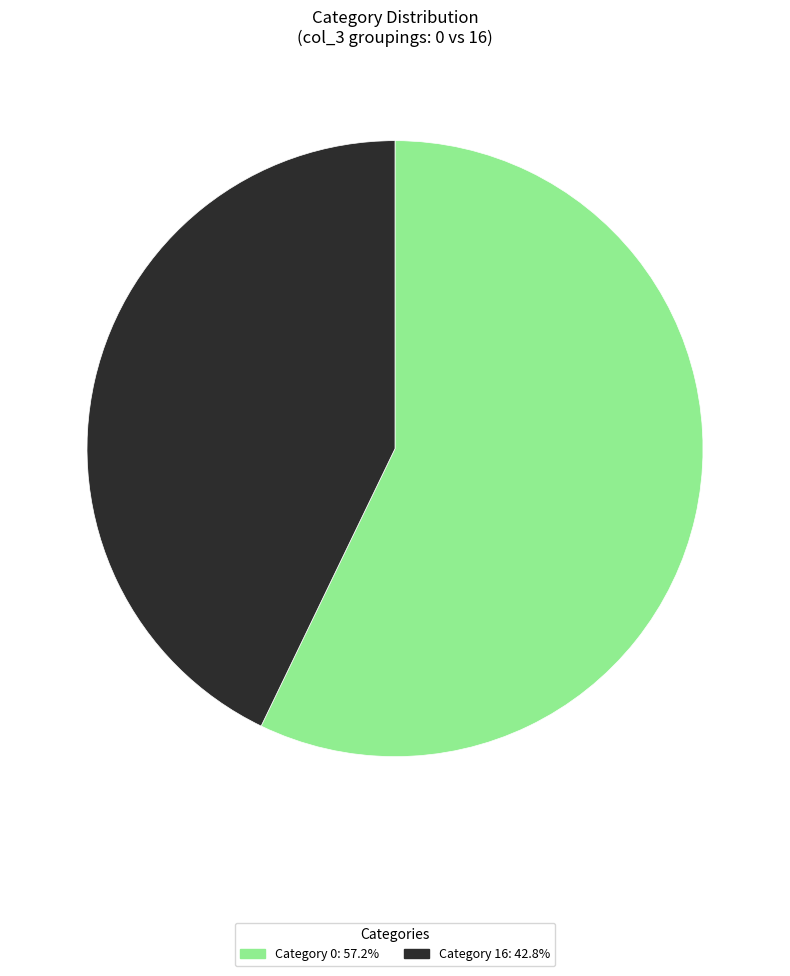

Does any single category account for the majority?

Yes